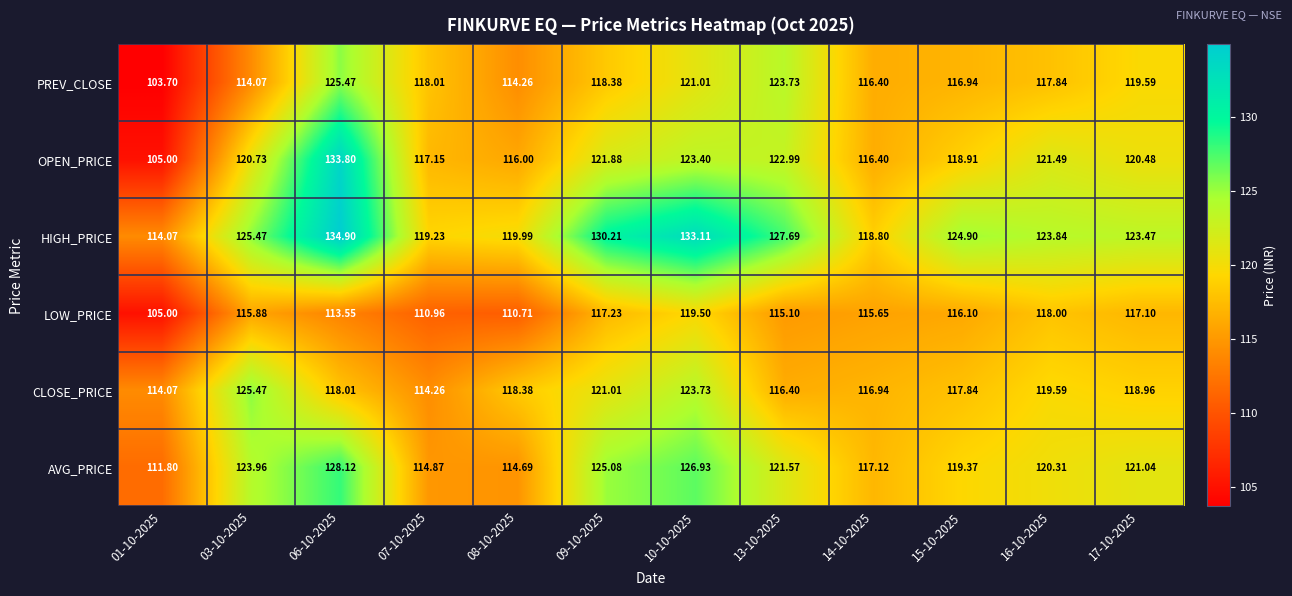

Which series changed the most between 07-10-2025 and 15-10-2025?

HIGH_PRICE